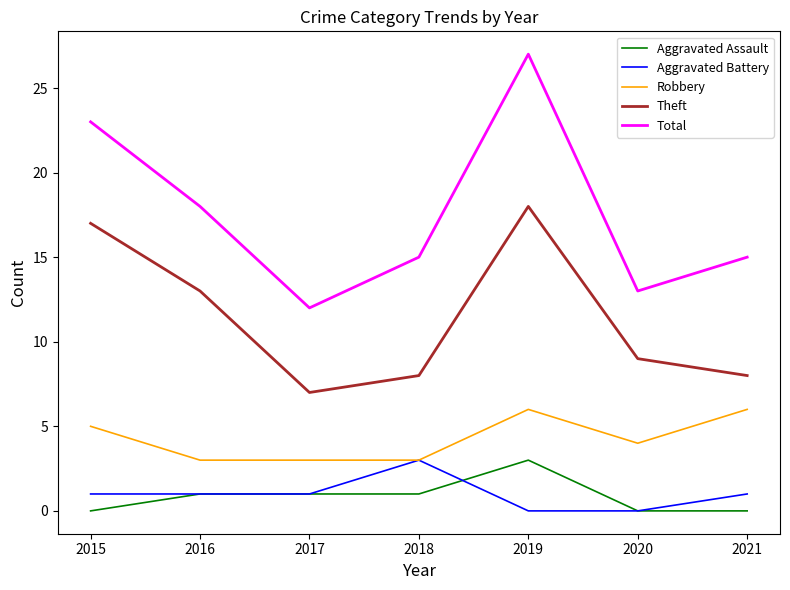

At which category is the sum across all series the highest?

2019